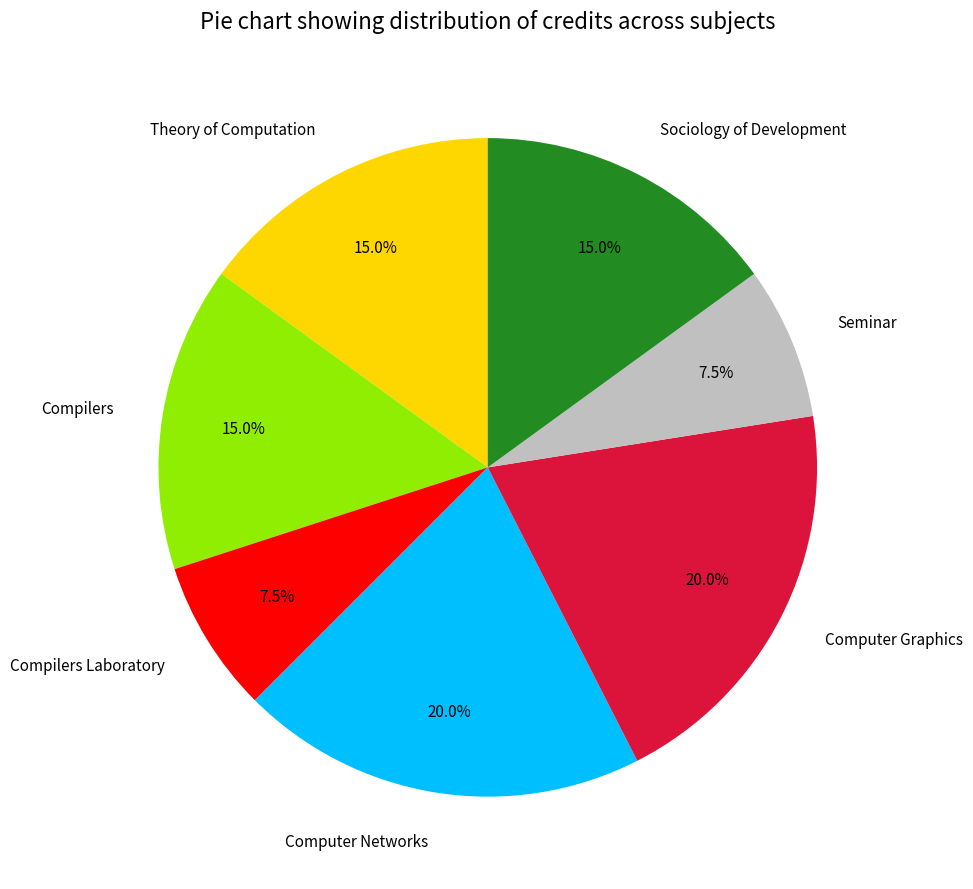

To the nearest percent, what portion does Compilers represent?

15%